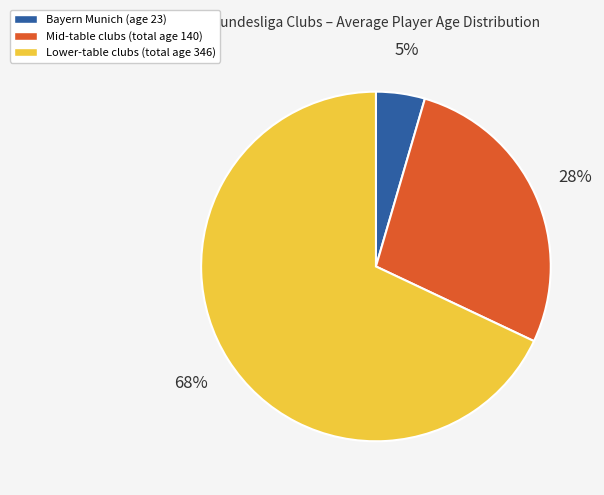

How many slices are in this pie chart?

3